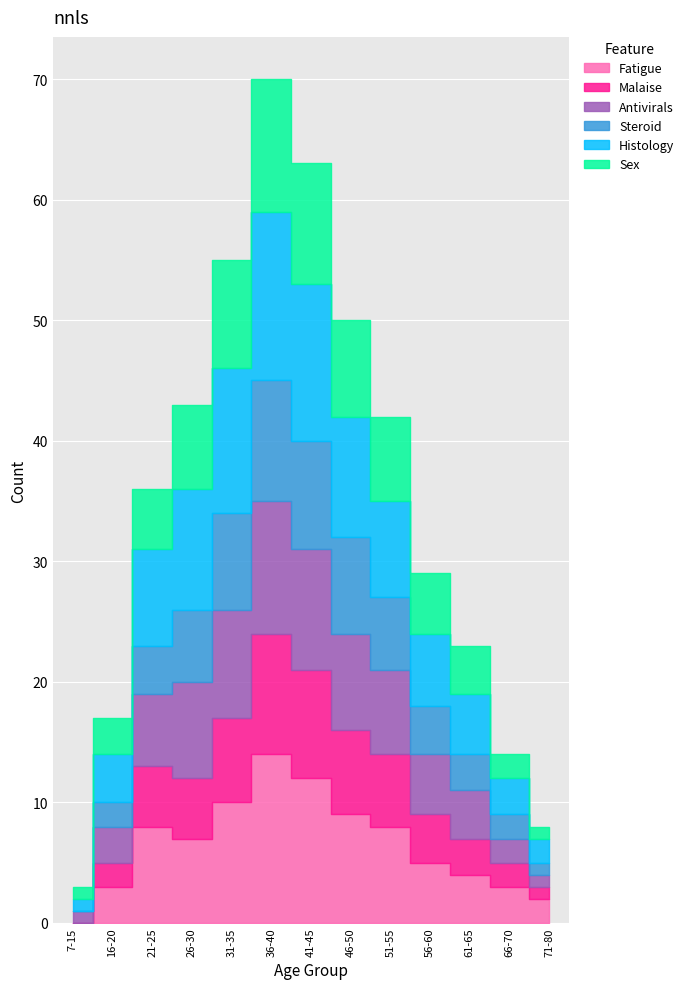

Does the chart display data point markers on the line(s)?

No